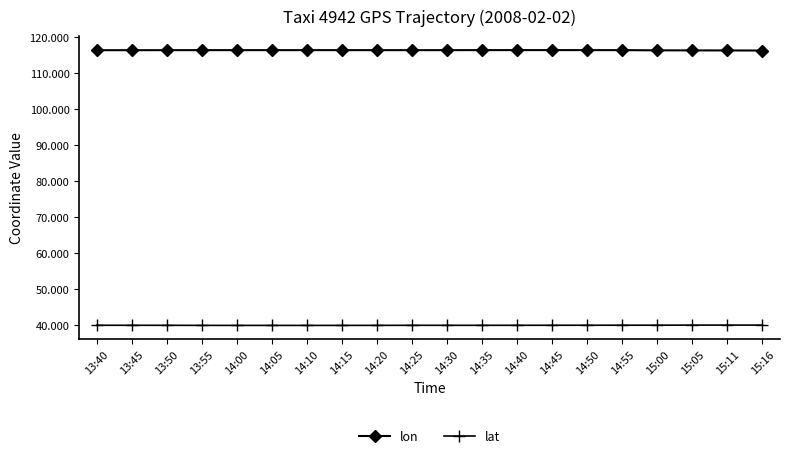

What are all the series names shown in the legend?

lon, lat